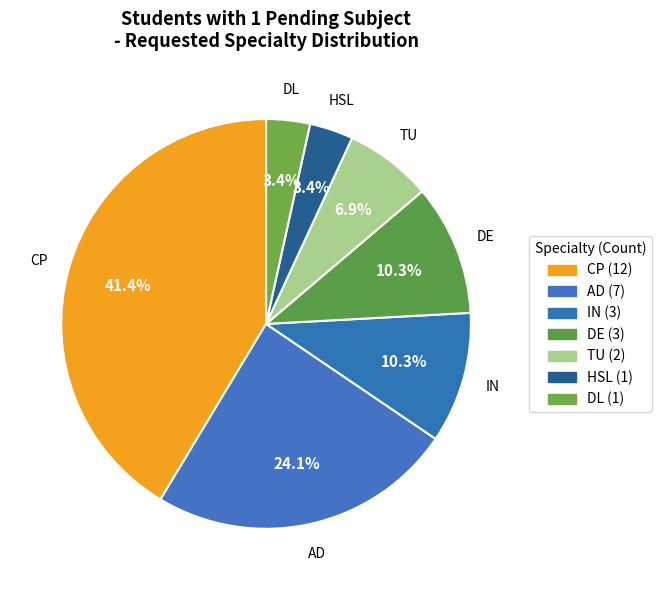

What is the smallest slice in the pie chart?

HSL